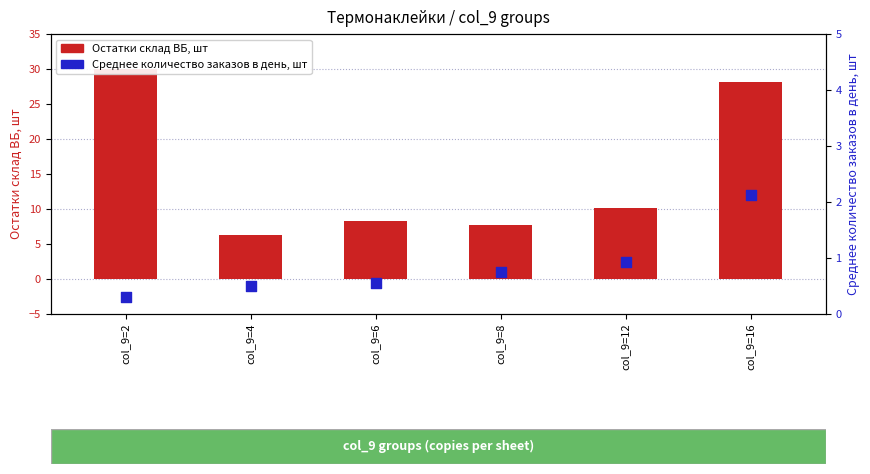

Which series contains the highest Y value?

Остатки склад ВБ, шт